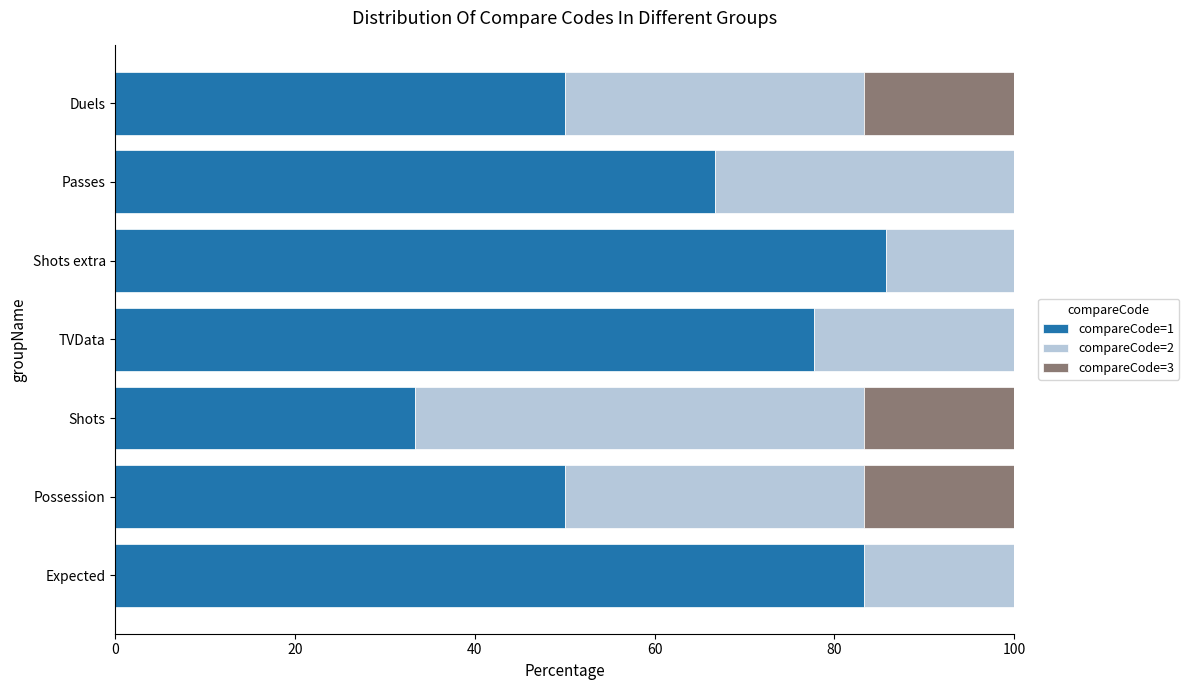

How many distinct data groups are displayed?

3